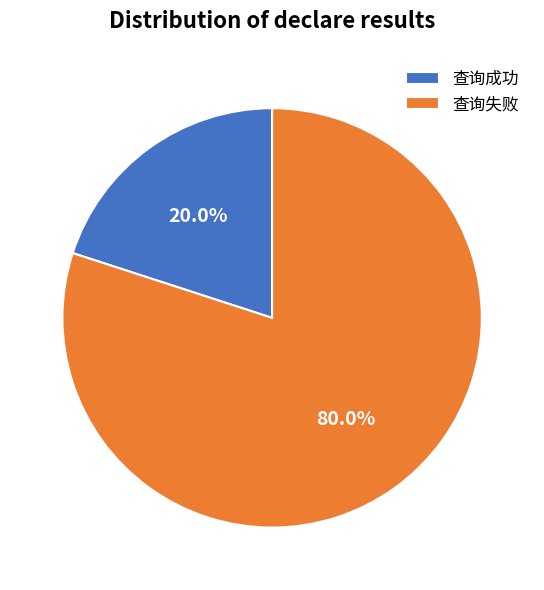

Combined, do 查询成功 and 查询失败 account for over 50%?

Yes